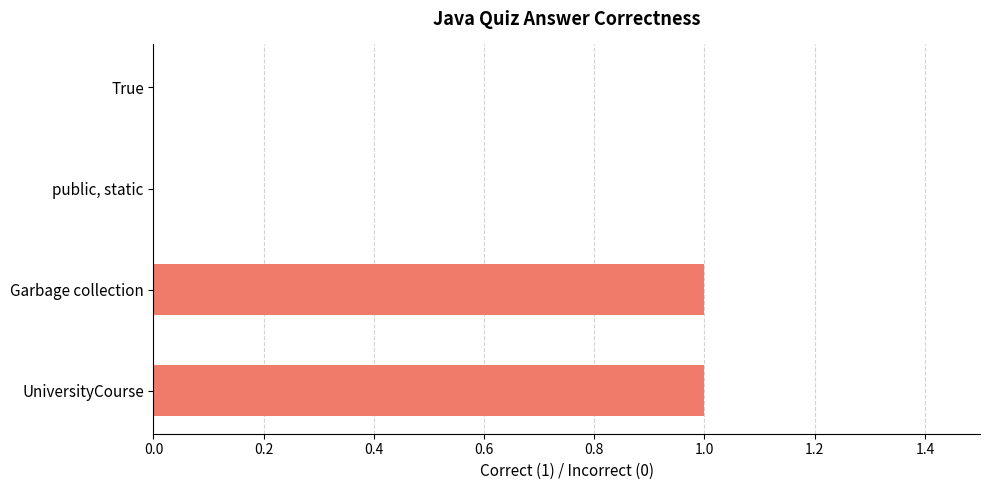

Approximately how many times larger is the value at UniversityCourse compared to Garbage collection?

1.0